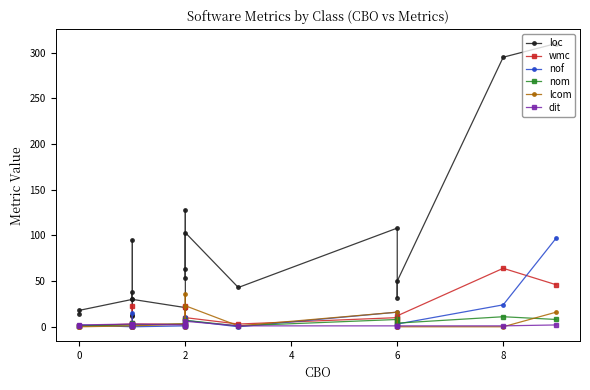

Does the chart have visible grid lines?

No